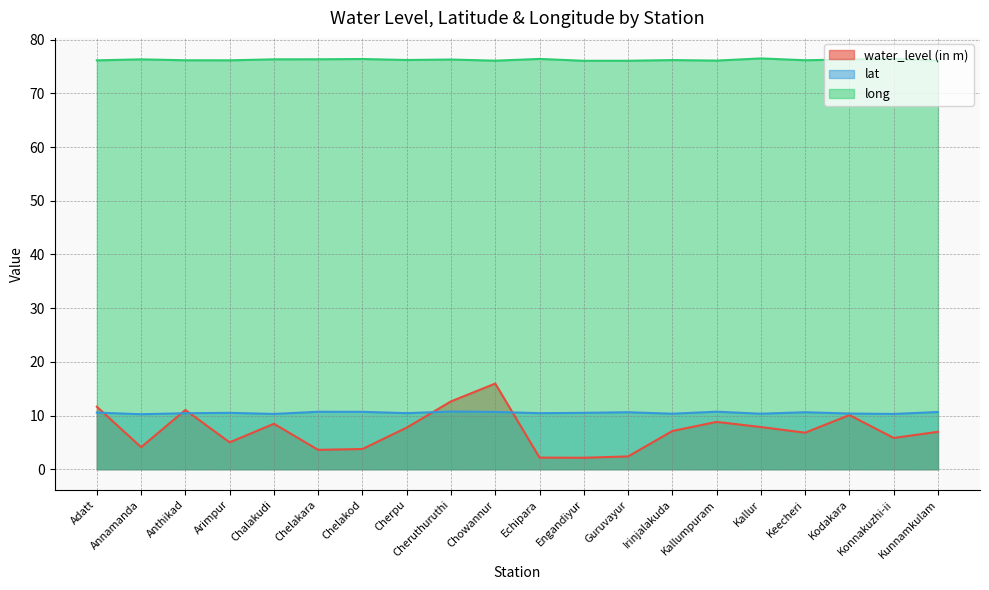

What value does the long series have at Echipara?

76.4